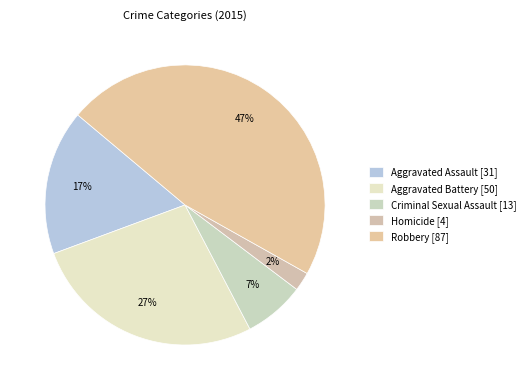

Between Aggravated Assault and Homicide, which is larger?

Aggravated Assault